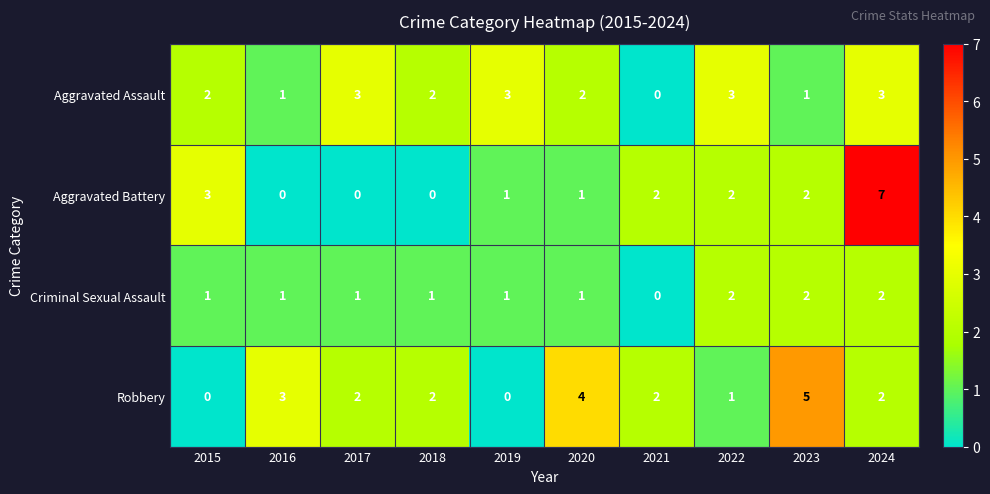

Is it true that Criminal Sexual Assault equals 0 at 2019?

False